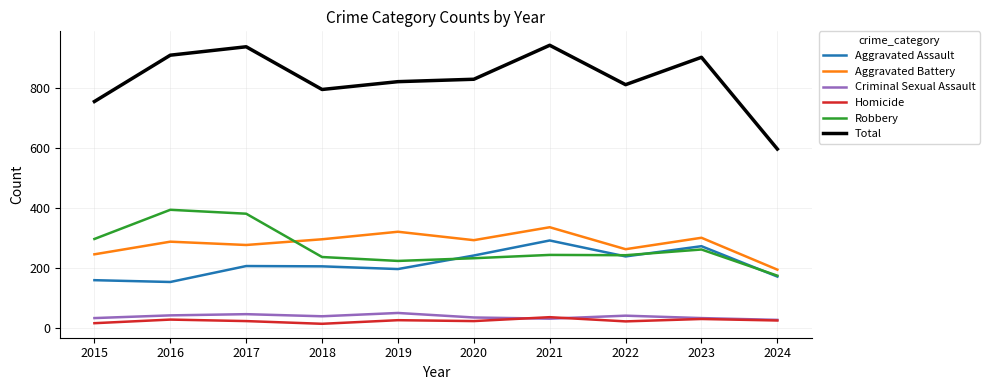

The Total series shows 1452 at 2019. True or false?

False